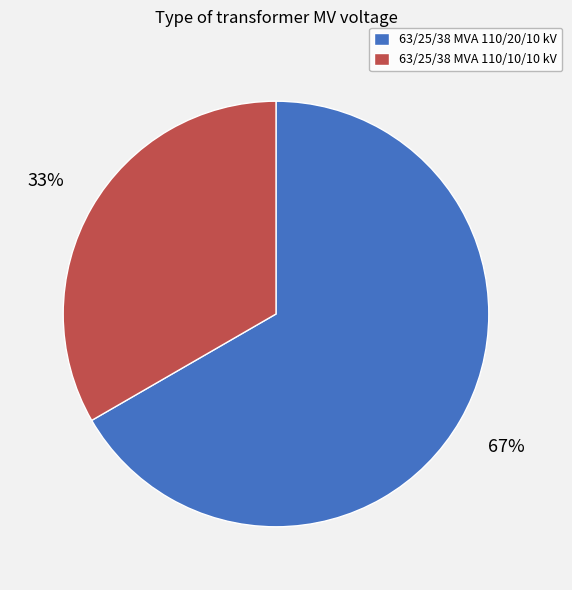

To the nearest percent, what is the average slice percentage?

50%